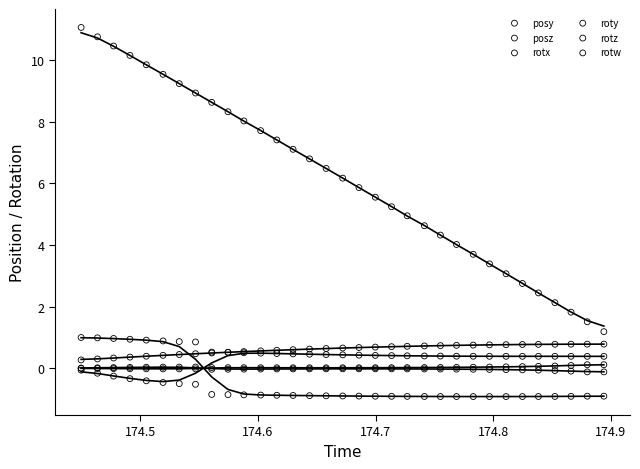

What are all the series names shown in the legend?

posy, posz, rotx, roty, rotz, rotw